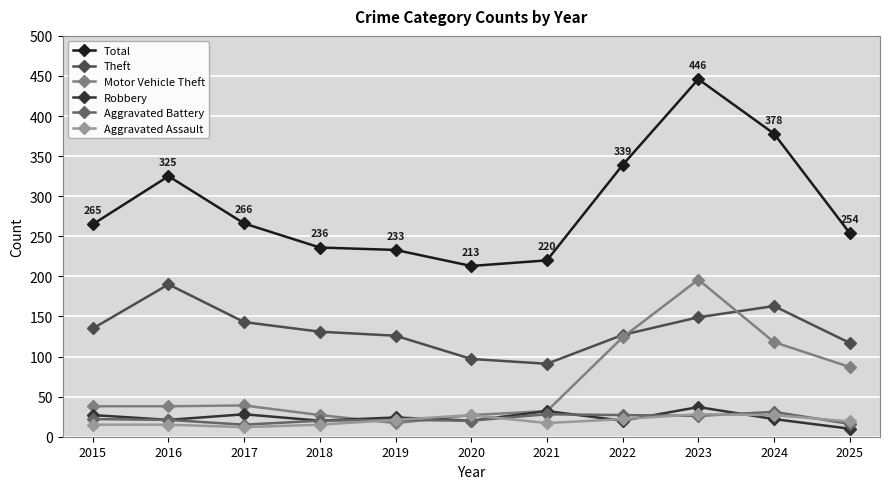

How many lines are shown in the chart?

6